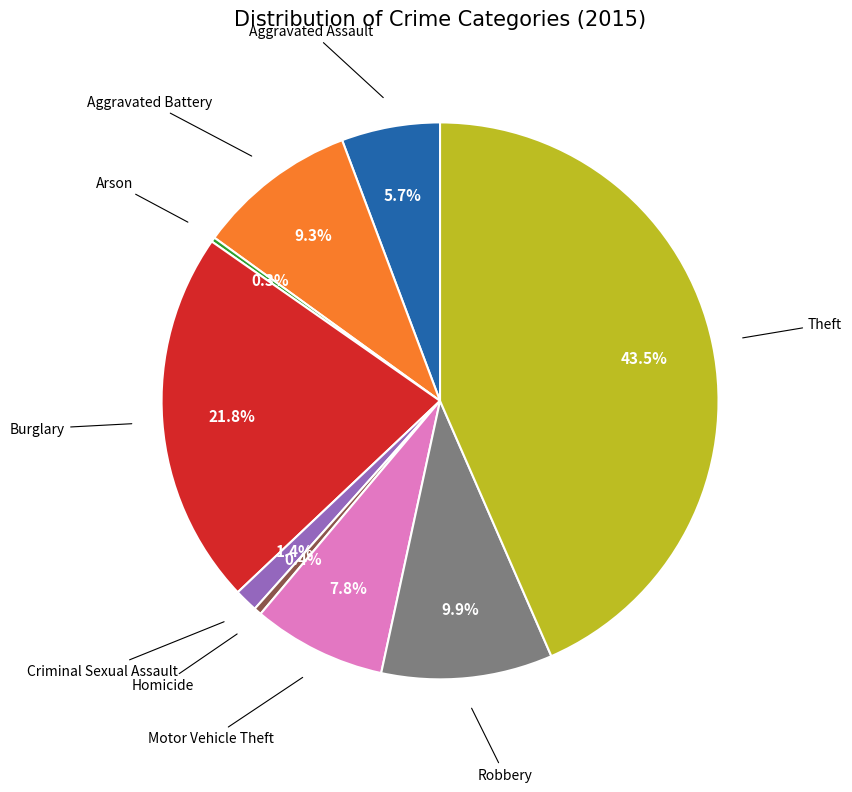

Which category has the biggest portion of the pie?

Theft